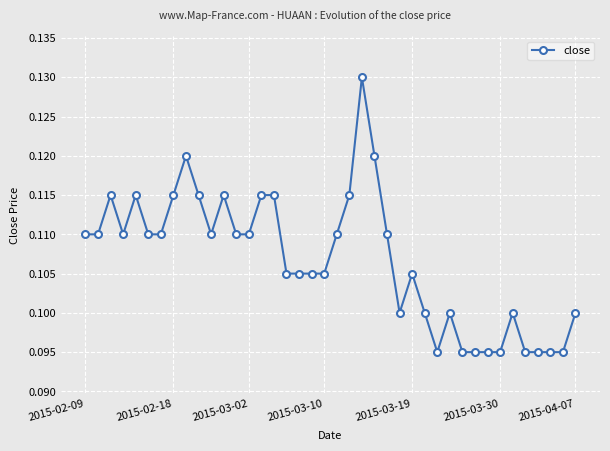

True or false: there are more than 1 points higher than both neighbors.

True